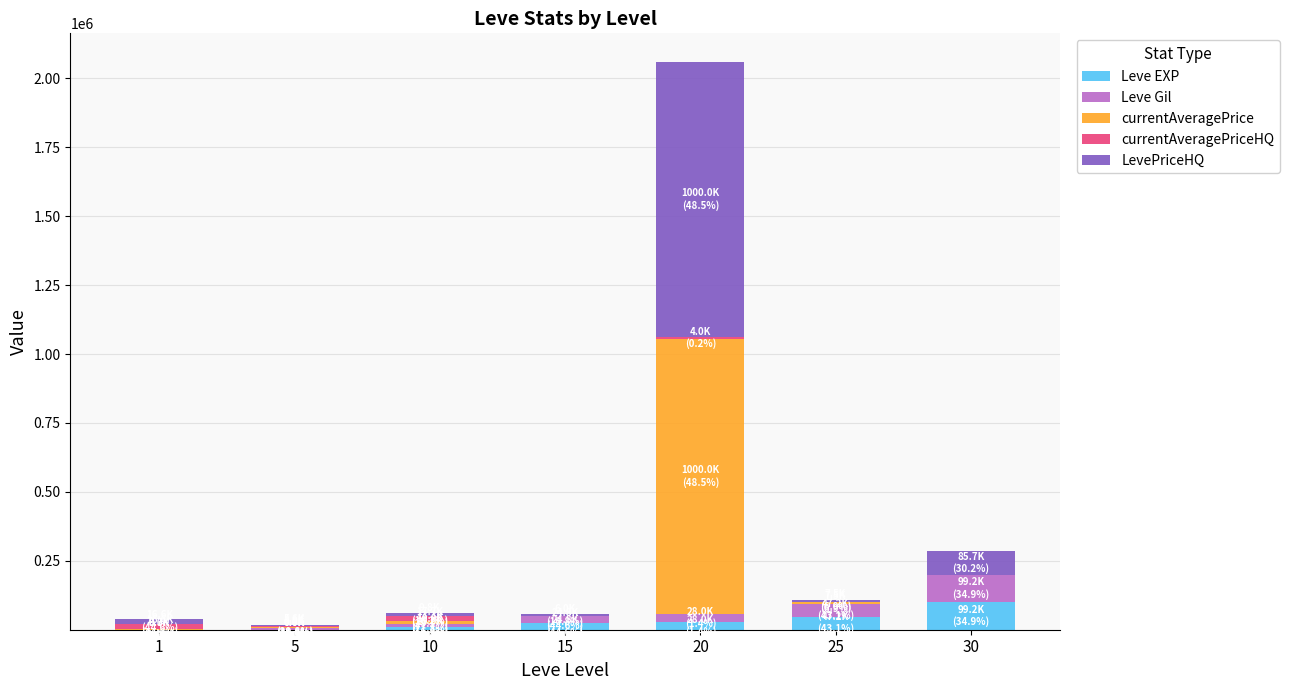

Are the bars horizontal?

No